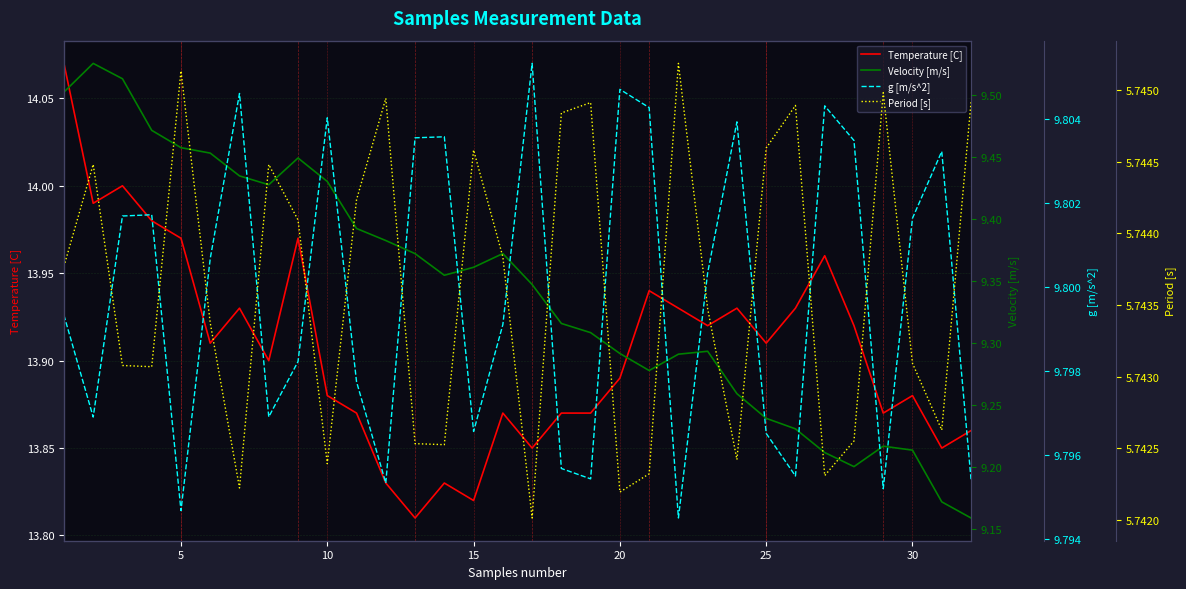

What is the difference between the highest and lowest values at 25?

8.2